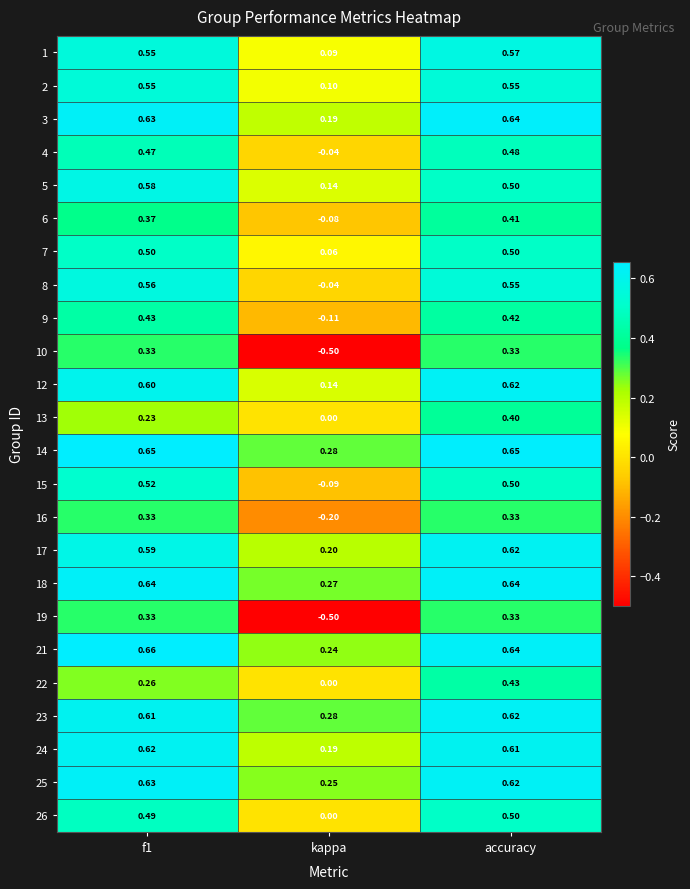

How many series are shown in this chart?

24